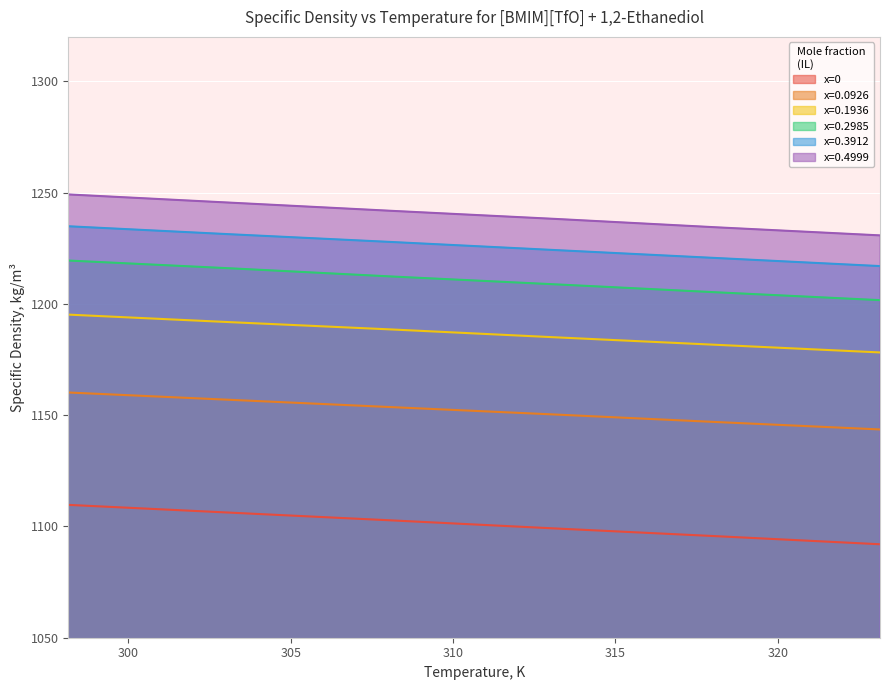

Reading left to right, list all the values displayed in this chart.

x=0: 298.15=1109.7	303.15=1106.2	308.15=1102.7	313.15=1099.1	318.15=1095.6	323.15=1092.0
x=0.0926: 298.15=1160.2	303.15=1156.9	308.15=1153.6	313.15=1150.3	318.15=1146.9	323.15=1143.6
x=0.1936: 298.15=1195.2	303.15=1191.8	308.15=1188.5	313.15=1185.0	318.15=1181.6	323.15=1178.2
x=0.2985: 298.15=1219.5	303.15=1216.0	308.15=1212.3	313.15=1208.8	318.15=1205.2	323.15=1201.7
x=0.3912: 298.15=1234.9	303.15=1231.3	308.15=1227.8	313.15=1224.2	318.15=1220.6	323.15=1217.0
x=0.4999: 298.15=1249.2	303.15=1245.5	308.15=1241.8	313.15=1238.2	318.15=1234.4	323.15=1230.8